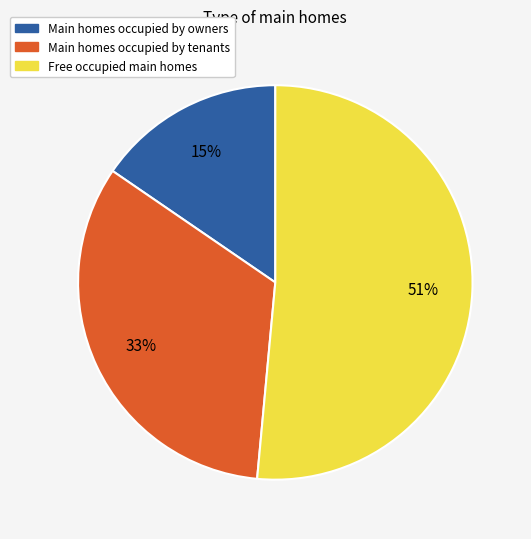

To the nearest percent, what is the difference between the largest and smallest slice percentages?

36%